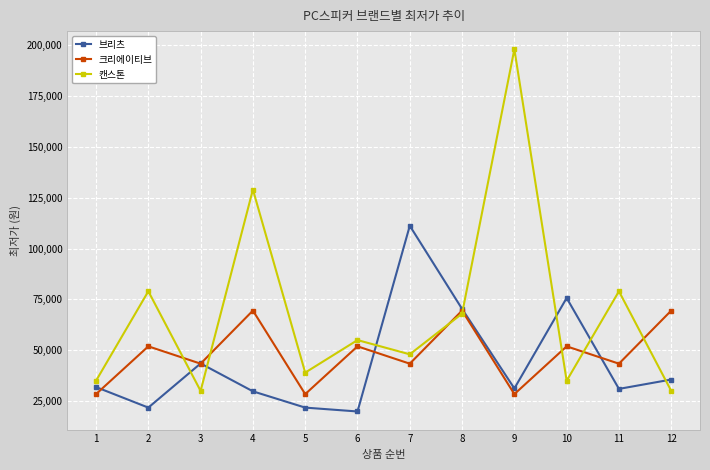

The value of 크리에이티브 at 12 is 69500. True or false?

True